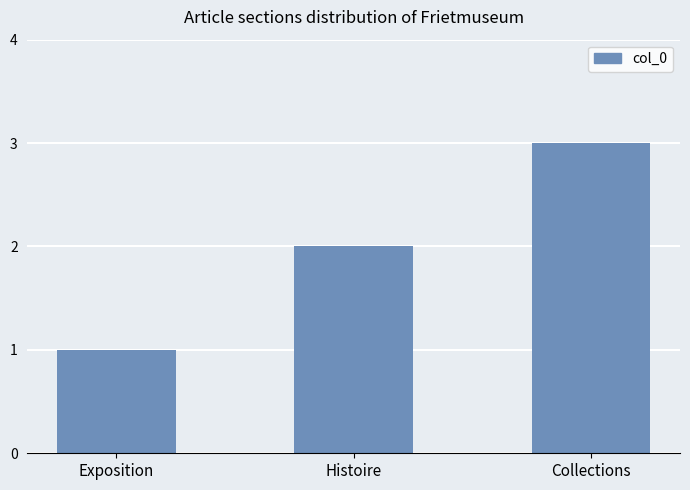

What is the minimum value shown in the chart?

1